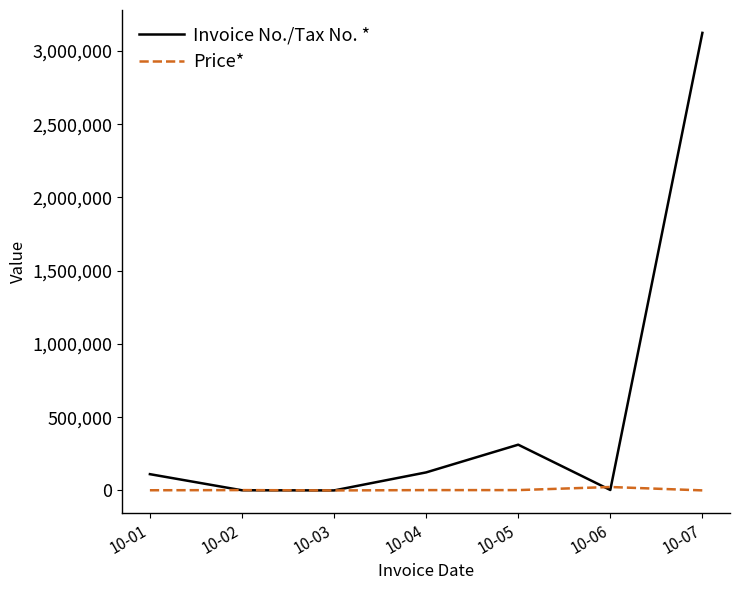

What is the greatest value displayed?

3123121